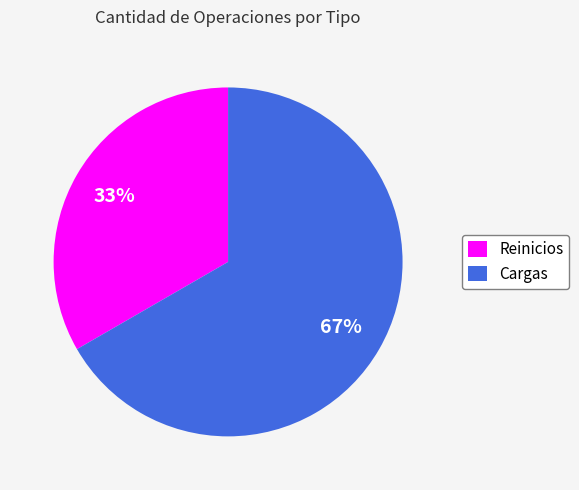

To the nearest percent, what portion does Cargas represent?

67%